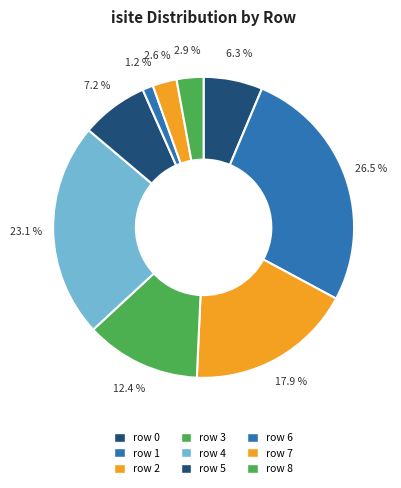

Is row 0 the majority of the pie?

No